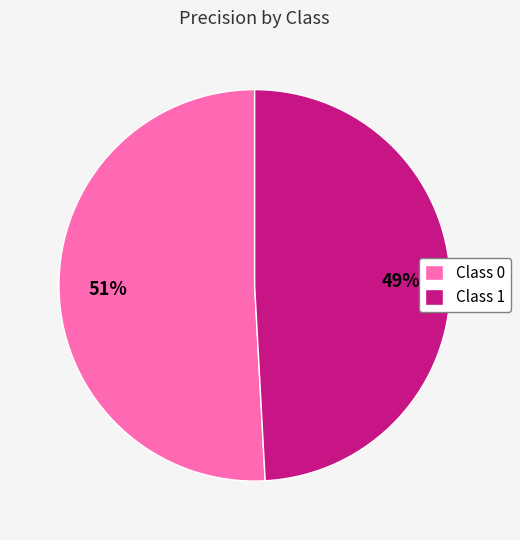

How many slices are in this pie chart?

2